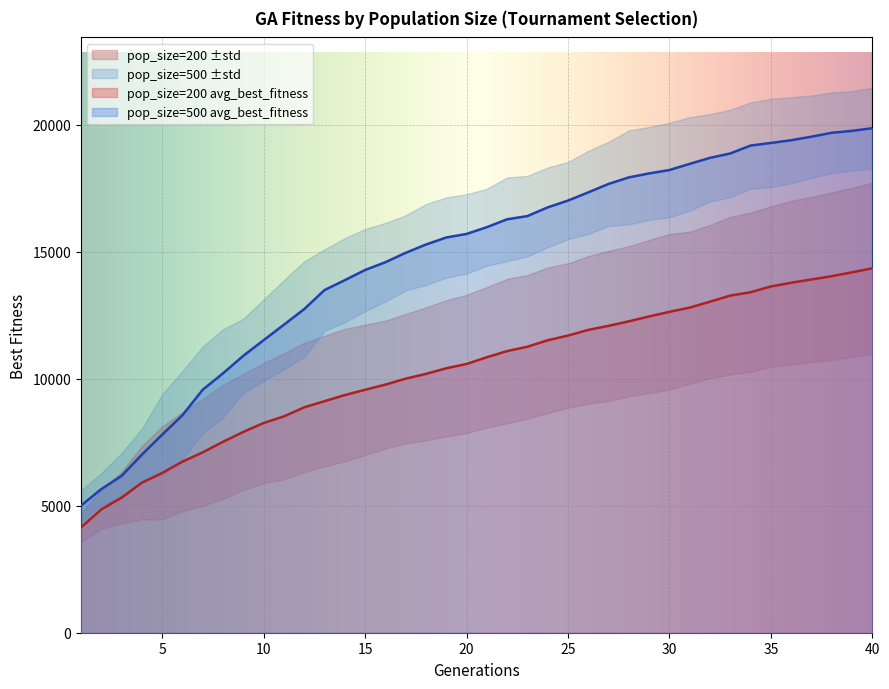

What is the total value across all series at 6?

15304.0